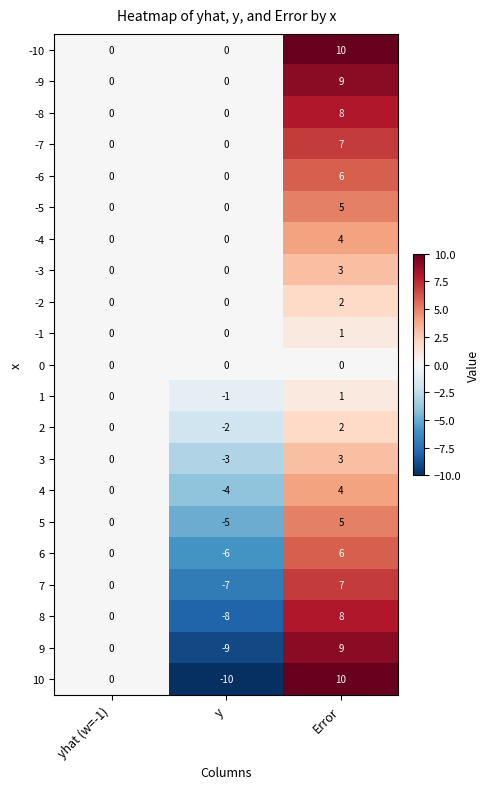

The value of 5 at y is -2. True or false?

False